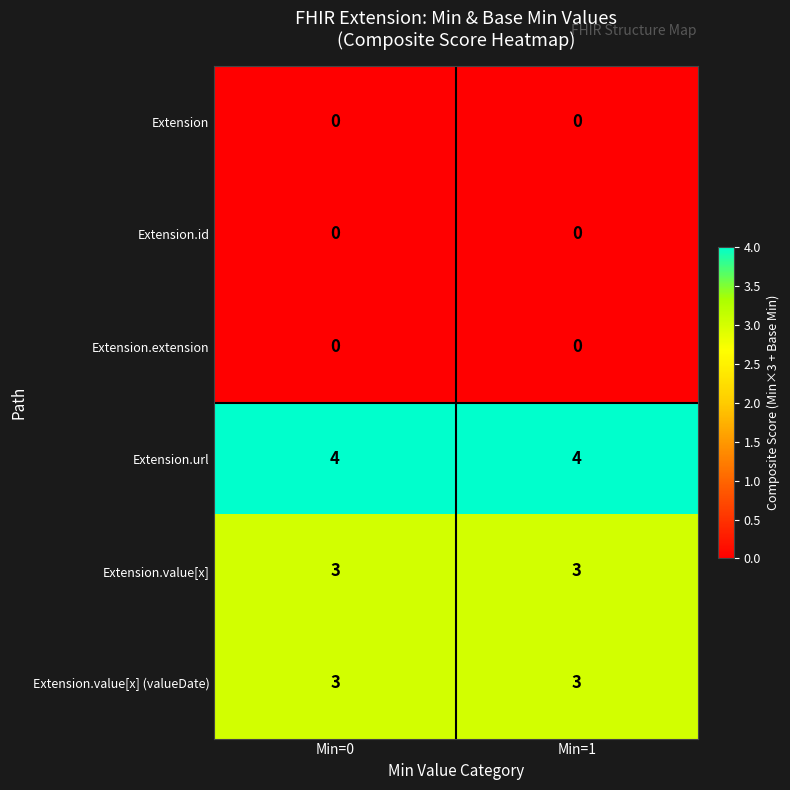

Is it true that Extension.value[x] (valueDate) equals 3 at Min=0?

True